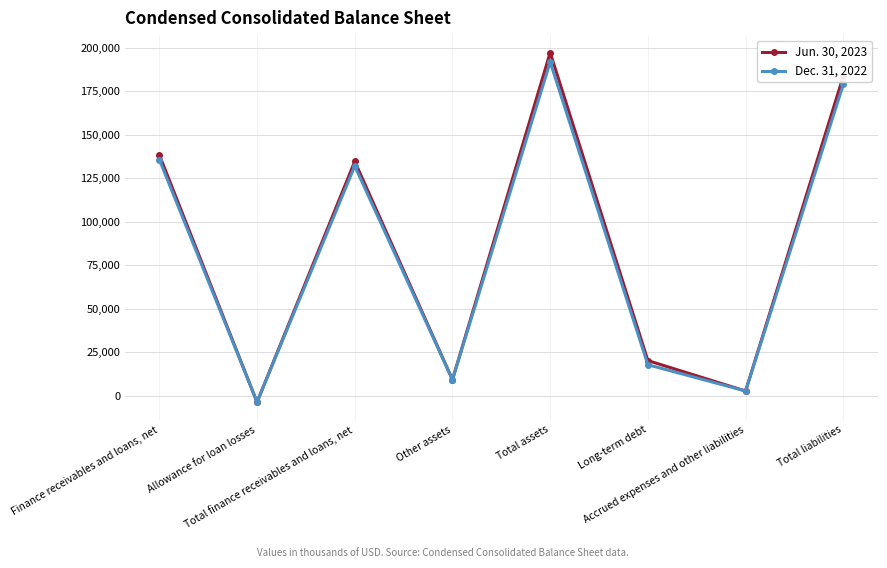

At which label is Dec. 31, 2022 closest to 94057?

Total finance receivables and loans, net